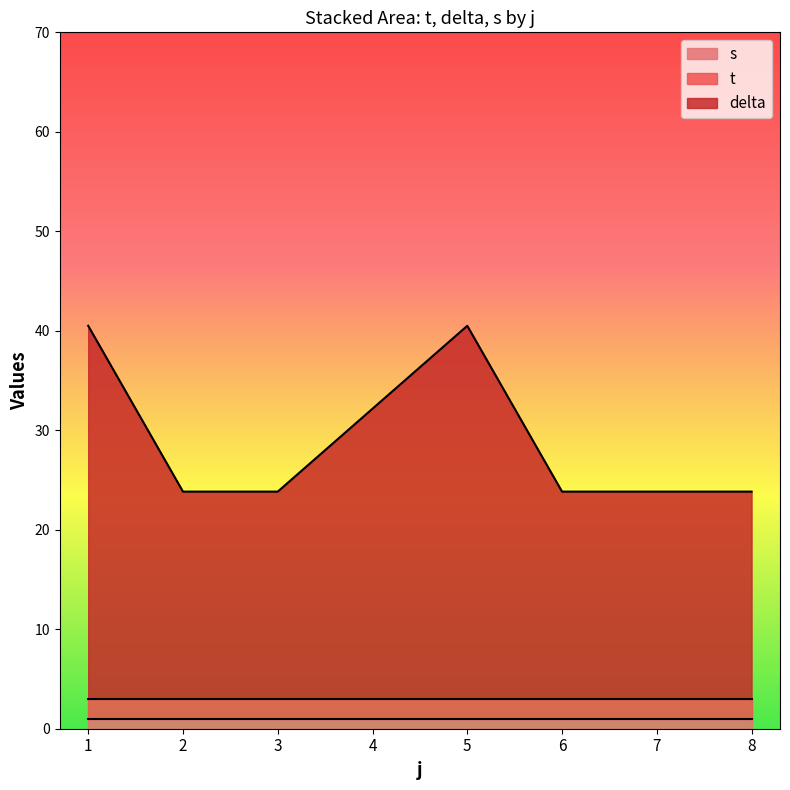

The value of s at 17 is 0.7. True or false?

False